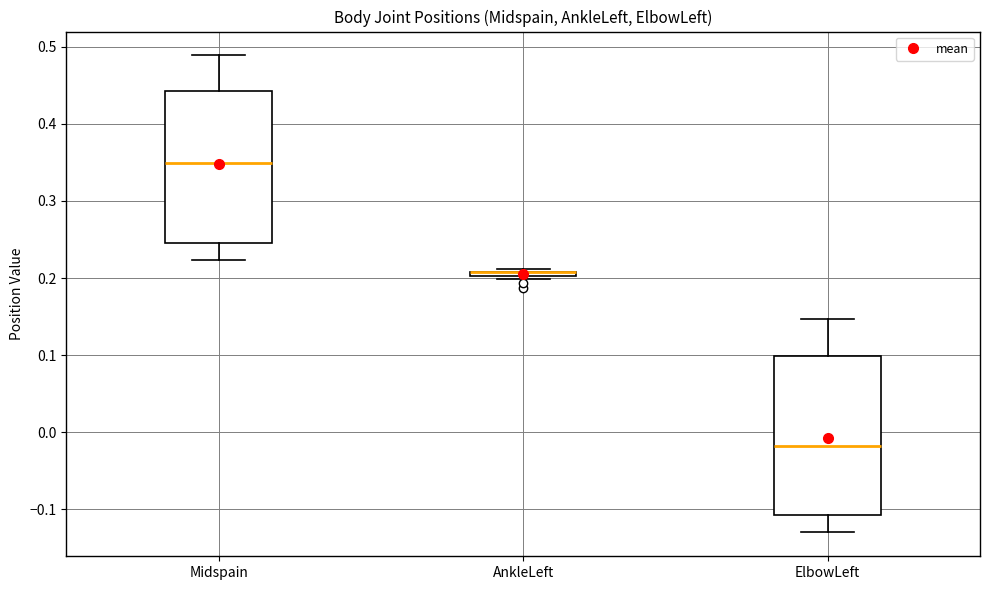

Where is the lower edge of the box for AnkleLeft on the y-axis? The values are not printed on the chart, so give them approximately, as read against the axis.

0.20